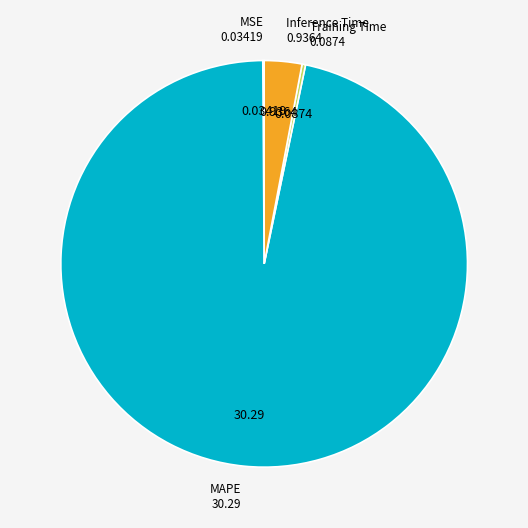

Is there any slice that represents more than half of the pie?

Yes